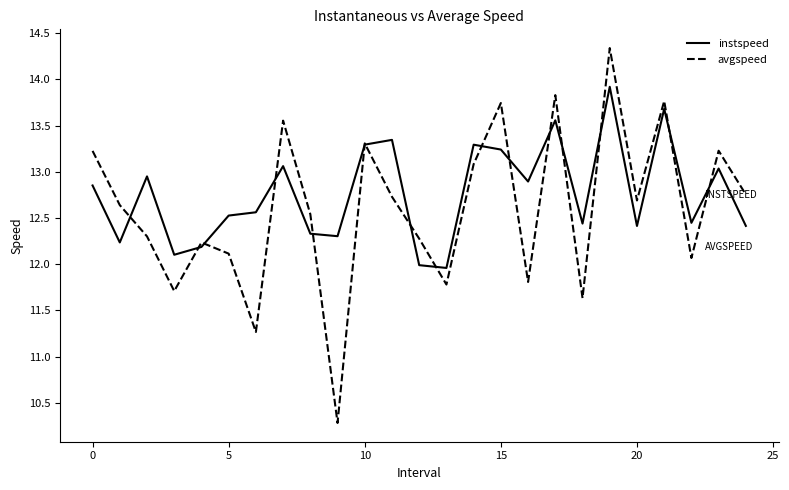

Which series has the widest spread of values?

avgspeed